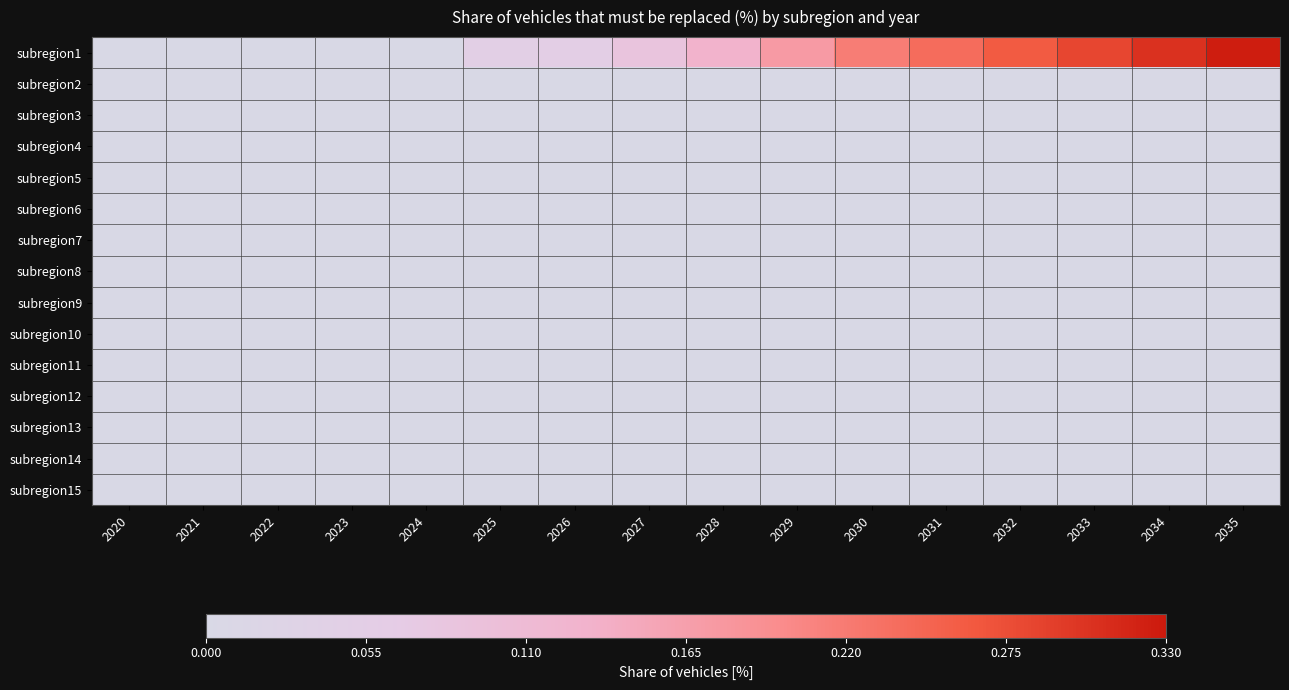

Reading left to right, what are all the values shown in this chart?

subregion1: 2020=0.0	2021=0.0	2022=0.0	2023=0.0	2024=0.0	2025=0.0	2026=0.1	2027=0.1	2028=0.1	2029=0.2	2030=0.2	2031=0.2	2032=0.3	2033=0.3	2034=0.3	2035=0.3
subregion2: 2020=0.0	2021=0.0	2022=0.0	2023=0.0	2024=0.0	2025=0.0	2026=0.0	2027=0.0	2028=0.0	2029=0.0	2030=0.0	2031=0.0	2032=0.0	2033=0.0	2034=0.0	2035=0.0
subregion3: 2020=0.0	2021=0.0	2022=0.0	2023=0.0	2024=0.0	2025=0.0	2026=0.0	2027=0.0	2028=0.0	2029=0.0	2030=0.0	2031=0.0	2032=0.0	2033=0.0	2034=0.0	2035=0.0
subregion4: 2020=0.0	2021=0.0	2022=0.0	2023=0.0	2024=0.0	2025=0.0	2026=0.0	2027=0.0	2028=0.0	2029=0.0	2030=0.0	2031=0.0	2032=0.0	2033=0.0	2034=0.0	2035=0.0
subregion5: 2020=0.0	2021=0.0	2022=0.0	2023=0.0	2024=0.0	2025=0.0	2026=0.0	2027=0.0	2028=0.0	2029=0.0	2030=0.0	2031=0.0	2032=0.0	2033=0.0	2034=0.0	2035=0.0
subregion6: 2020=0.0	2021=0.0	2022=0.0	2023=0.0	2024=0.0	2025=0.0	2026=0.0	2027=0.0	2028=0.0	2029=0.0	2030=0.0	2031=0.0	2032=0.0	2033=0.0	2034=0.0	2035=0.0
subregion7: 2020=0.0	2021=0.0	2022=0.0	2023=0.0	2024=0.0	2025=0.0	2026=0.0	2027=0.0	2028=0.0	2029=0.0	2030=0.0	2031=0.0	2032=0.0	2033=0.0	2034=0.0	2035=0.0
subregion8: 2020=0.0	2021=0.0	2022=0.0	2023=0.0	2024=0.0	2025=0.0	2026=0.0	2027=0.0	2028=0.0	2029=0.0	2030=0.0	2031=0.0	2032=0.0	2033=0.0	2034=0.0	2035=0.0
subregion9: 2020=0.0	2021=0.0	2022=0.0	2023=0.0	2024=0.0	2025=0.0	2026=0.0	2027=0.0	2028=0.0	2029=0.0	2030=0.0	2031=0.0	2032=0.0	2033=0.0	2034=0.0	2035=0.0
subregion10: 2020=0.0	2021=0.0	2022=0.0	2023=0.0	2024=0.0	2025=0.0	2026=0.0	2027=0.0	2028=0.0	2029=0.0	2030=0.0	2031=0.0	2032=0.0	2033=0.0	2034=0.0	2035=0.0
subregion11: 2020=0.0	2021=0.0	2022=0.0	2023=0.0	2024=0.0	2025=0.0	2026=0.0	2027=0.0	2028=0.0	2029=0.0	2030=0.0	2031=0.0	2032=0.0	2033=0.0	2034=0.0	2035=0.0
subregion12: 2020=0.0	2021=0.0	2022=0.0	2023=0.0	2024=0.0	2025=0.0	2026=0.0	2027=0.0	2028=0.0	2029=0.0	2030=0.0	2031=0.0	2032=0.0	2033=0.0	2034=0.0	2035=0.0
subregion13: 2020=0.0	2021=0.0	2022=0.0	2023=0.0	2024=0.0	2025=0.0	2026=0.0	2027=0.0	2028=0.0	2029=0.0	2030=0.0	2031=0.0	2032=0.0	2033=0.0	2034=0.0	2035=0.0
subregion14: 2020=0.0	2021=0.0	2022=0.0	2023=0.0	2024=0.0	2025=0.0	2026=0.0	2027=0.0	2028=0.0	2029=0.0	2030=0.0	2031=0.0	2032=0.0	2033=0.0	2034=0.0	2035=0.0
subregion15: 2020=0.0	2021=0.0	2022=0.0	2023=0.0	2024=0.0	2025=0.0	2026=0.0	2027=0.0	2028=0.0	2029=0.0	2030=0.0	2031=0.0	2032=0.0	2033=0.0	2034=0.0	2035=0.0